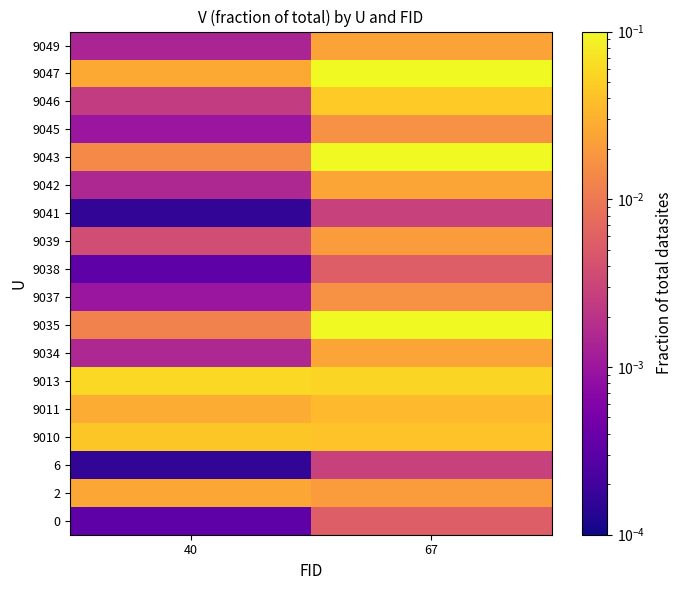

Count the number of data series in this chart.

18